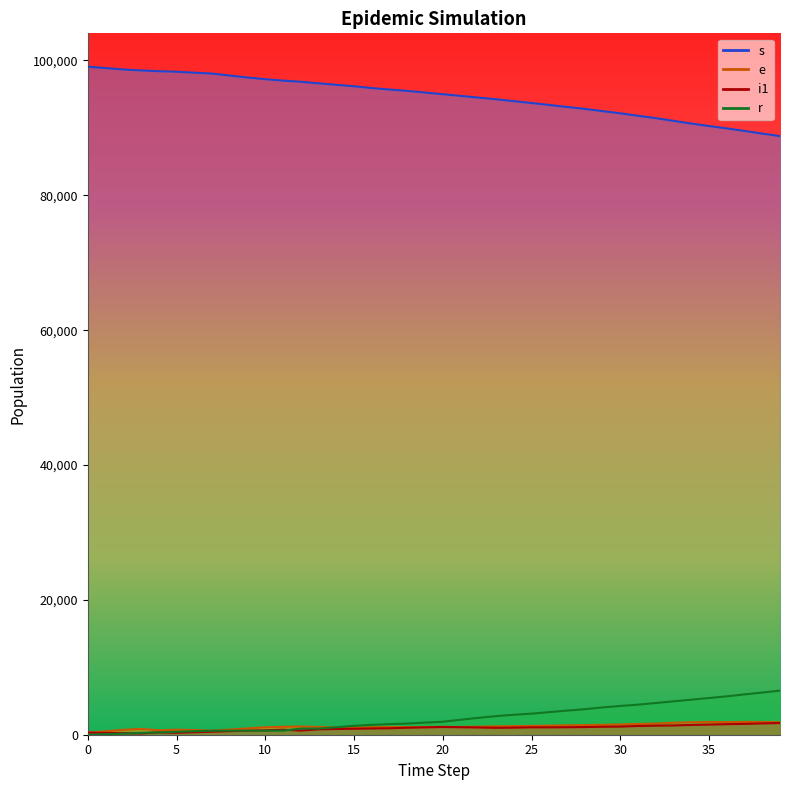

True or false: r has more than 0 points higher than both neighbors.

False